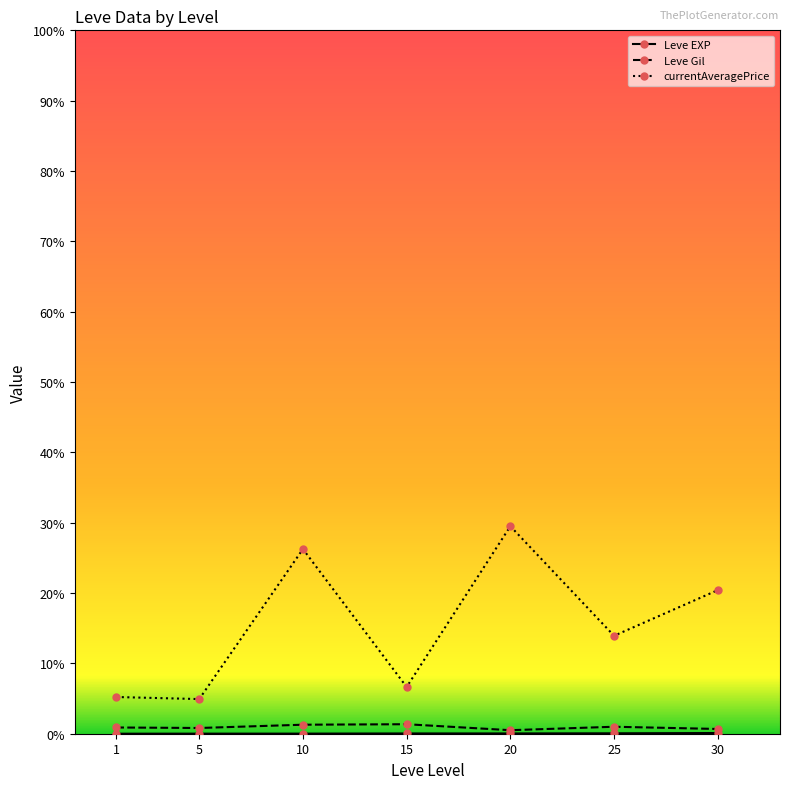

Does the chart have visible grid lines?

No